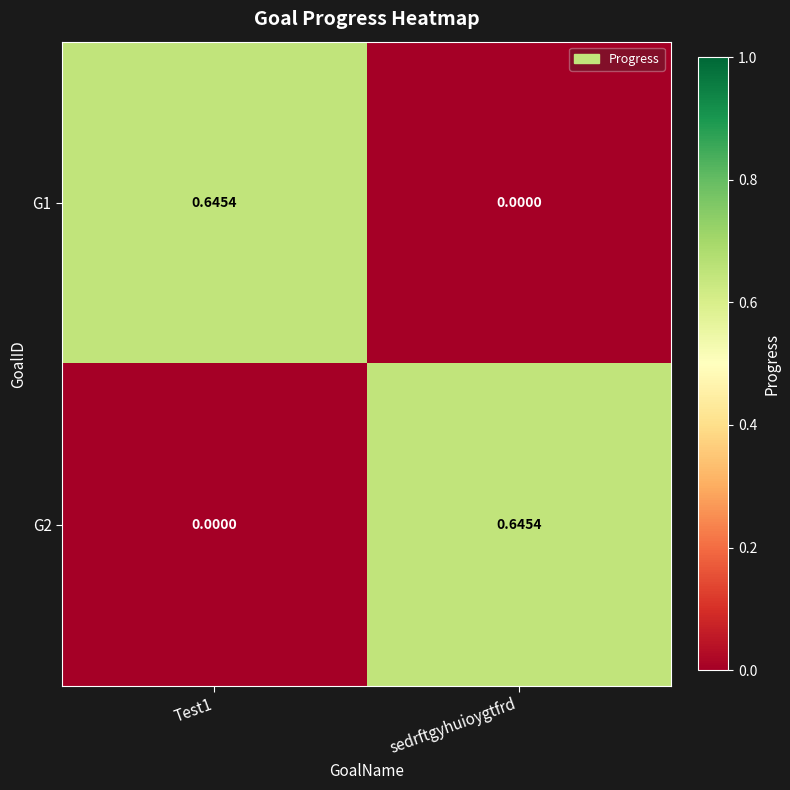

Is the value of G2 at sedrftgyhuioygtfrd greater than the value of G1 at sedrftgyhuioygtfrd?

Yes